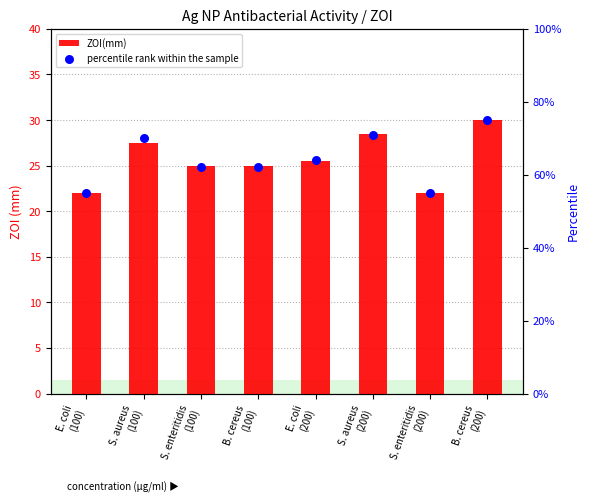

Which series reaches the minimum Y coordinate?

ZOI(mm)